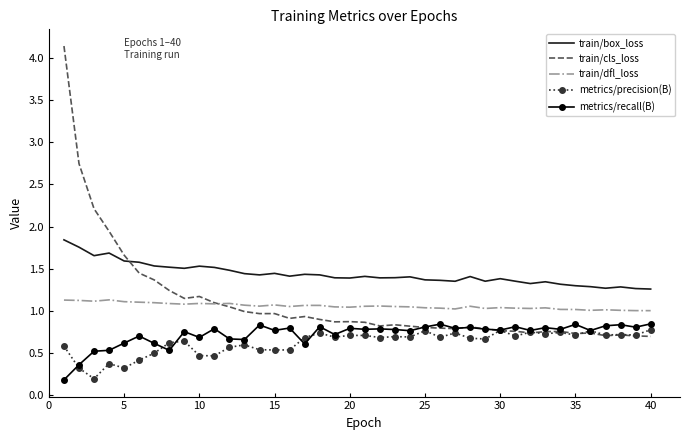

True or false: train/dfl_loss and metrics/recall(B) intersect in this chart.

False